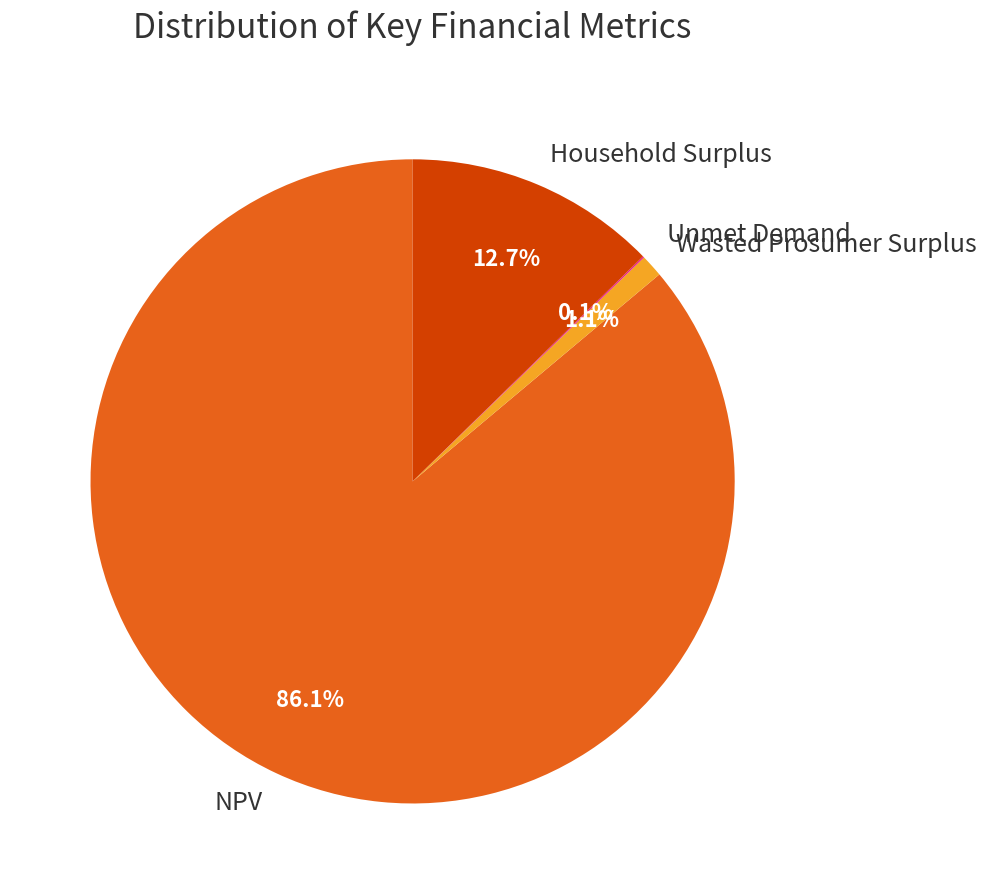

What is the largest slice in the pie chart?

NPV